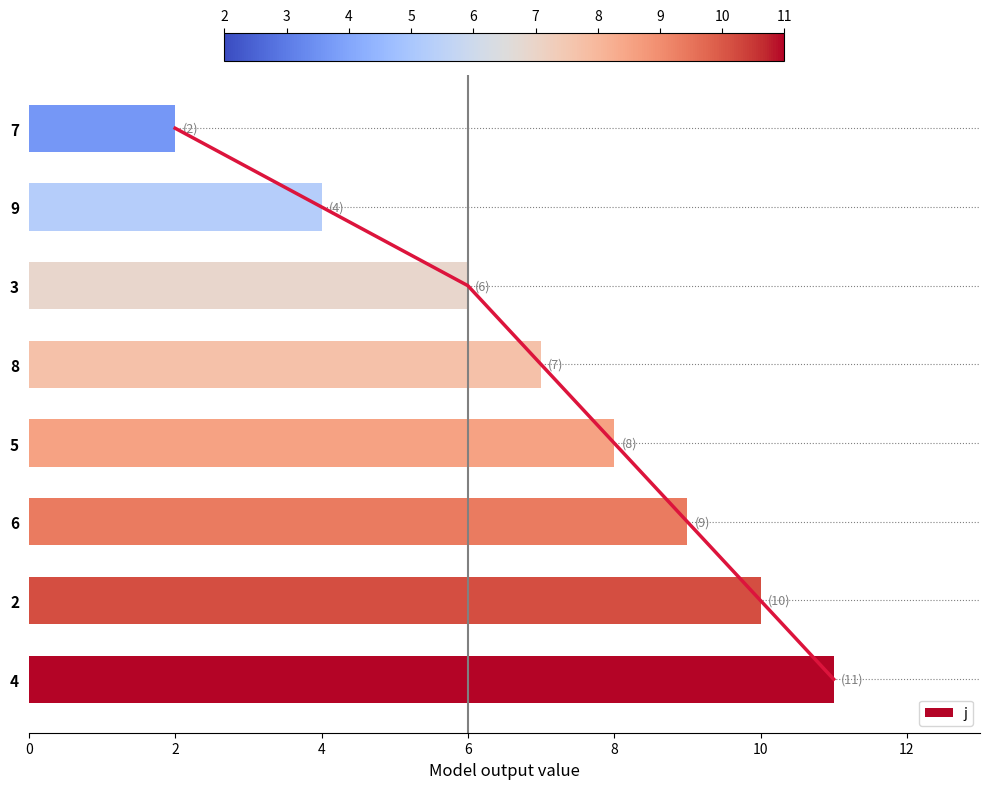

What is the sum of all j values?

57